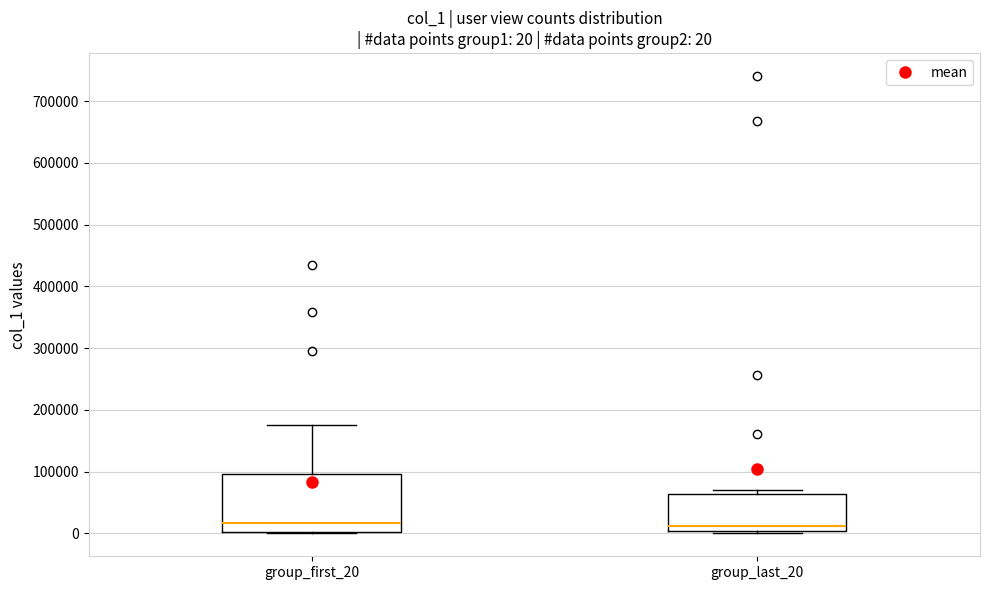

Which box is the tallest, from its lower edge to its upper edge?

group_first_20